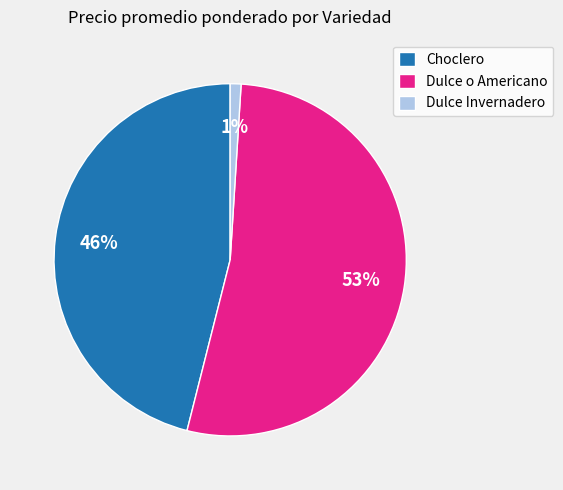

To the nearest percent, what portion does Dulce o Americano represent?

53%